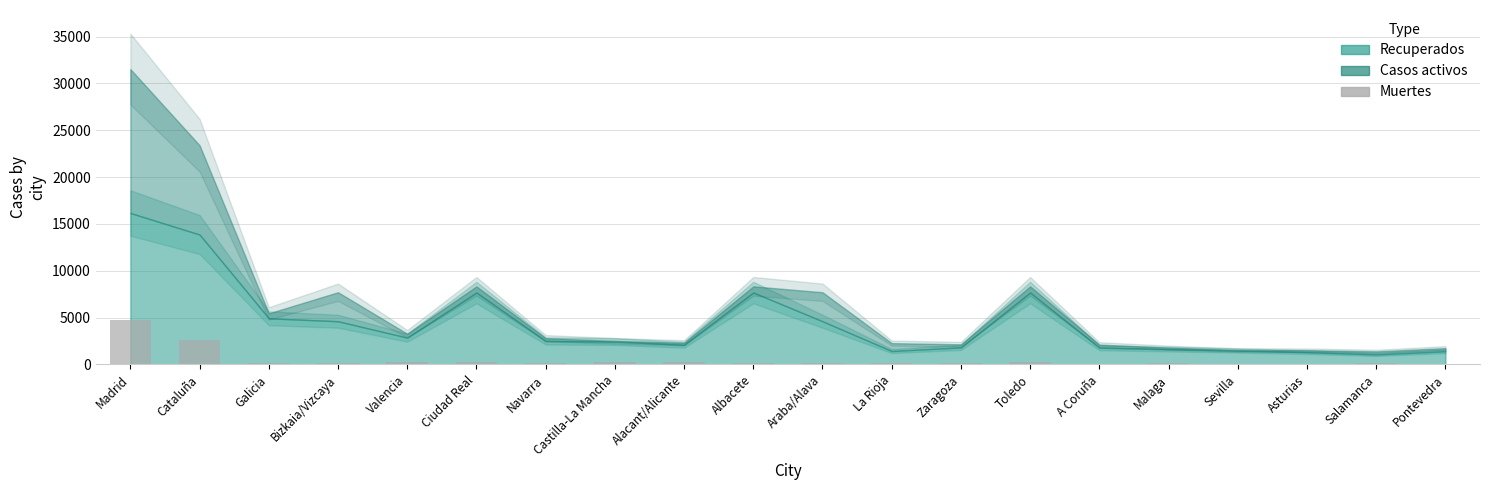

At which category does the chart reach its peak across all series?

Madrid